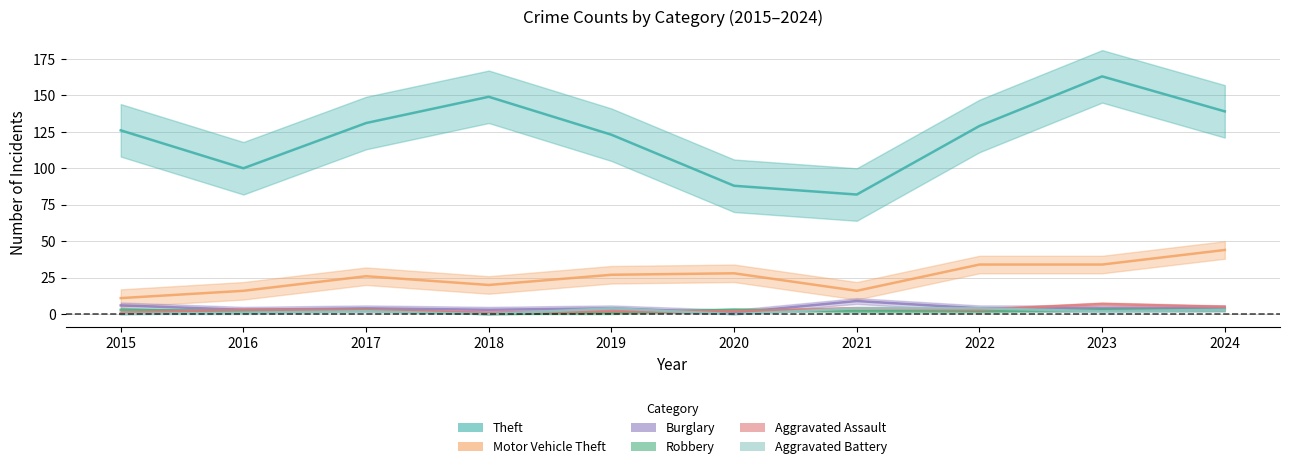

What is the minimum value for Burglary?

1